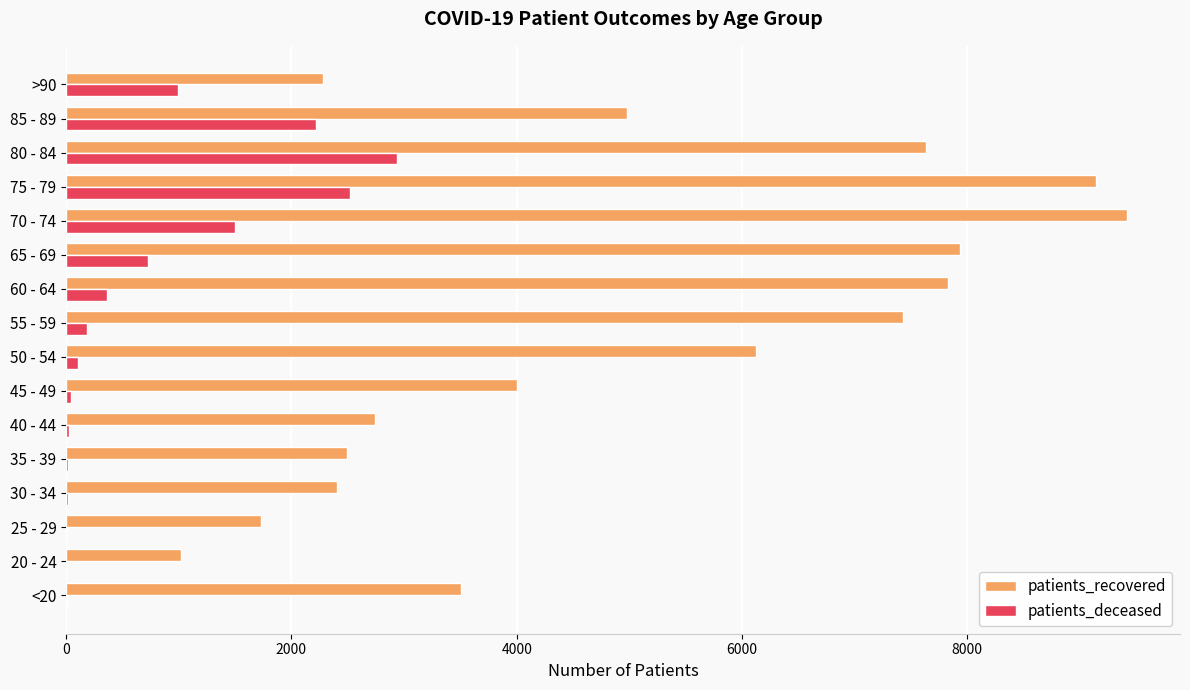

Is the value of patients_recovered at 40 - 44 greater than the value of patients_deceased at 85 - 89?

Yes